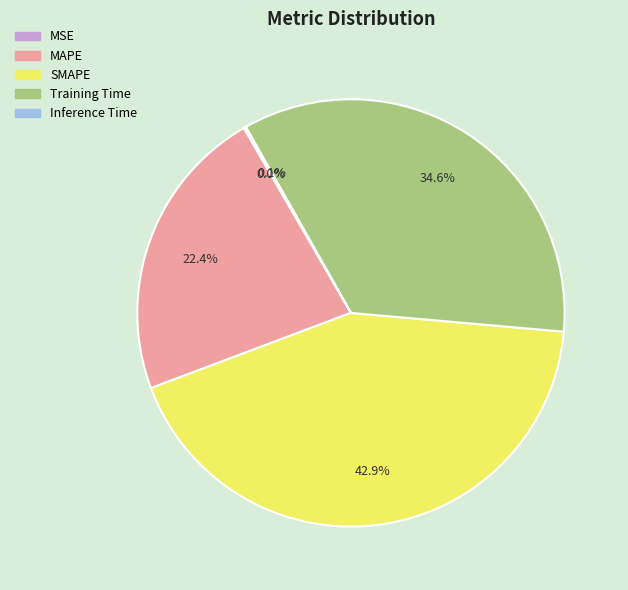

What percentage is the SMAPE slice, to the nearest percent?

43%